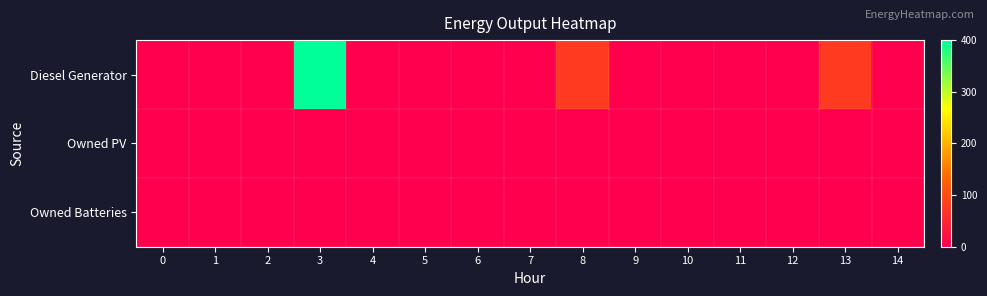

At how many categories does at least one series exceed 32?

3